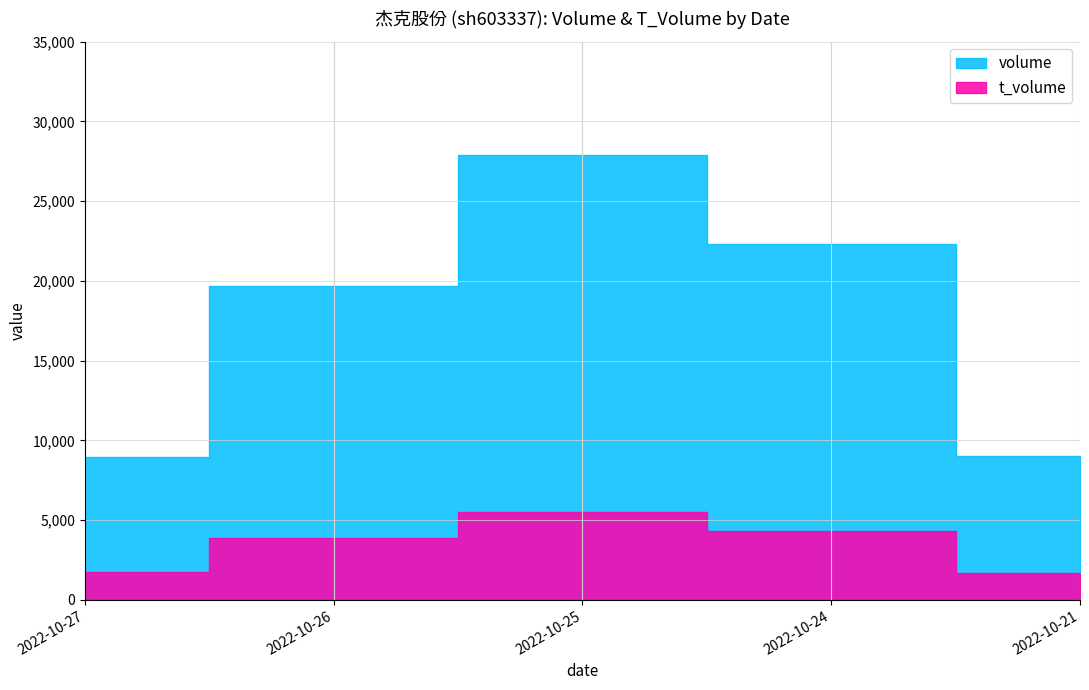

Does the chart display data point markers on the line(s)?

No